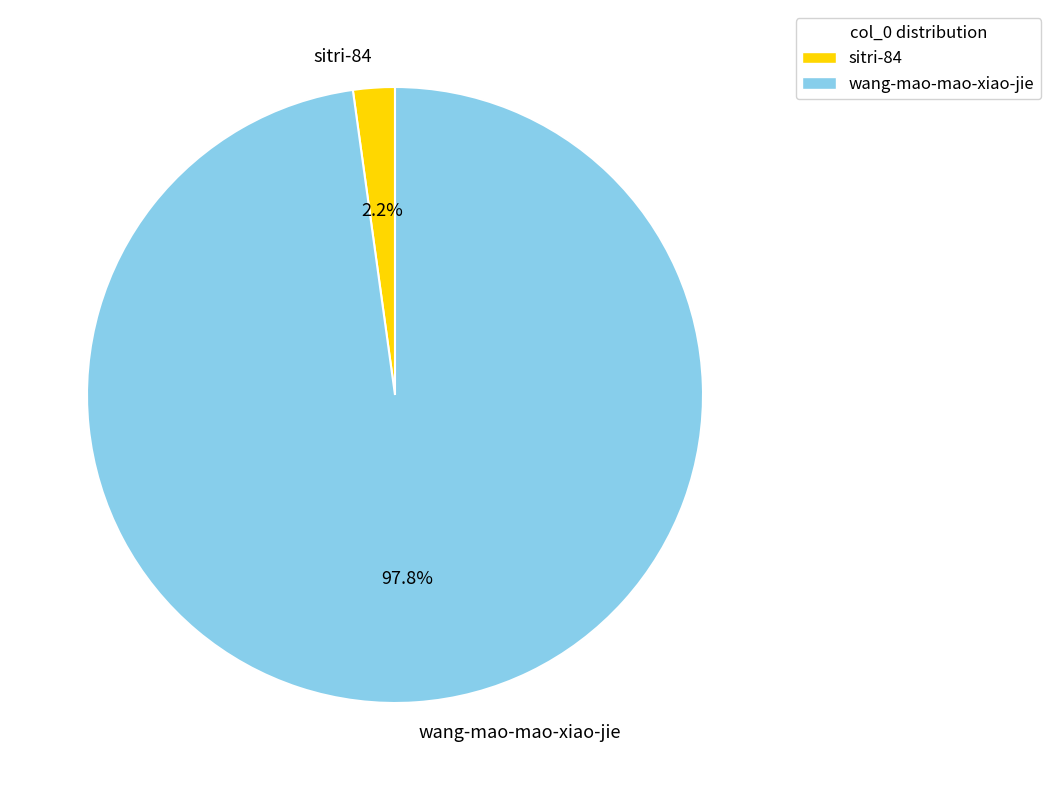

Is the sum of wang-mao-mao-xiao-jie and sitri-84 greater than half?

Yes